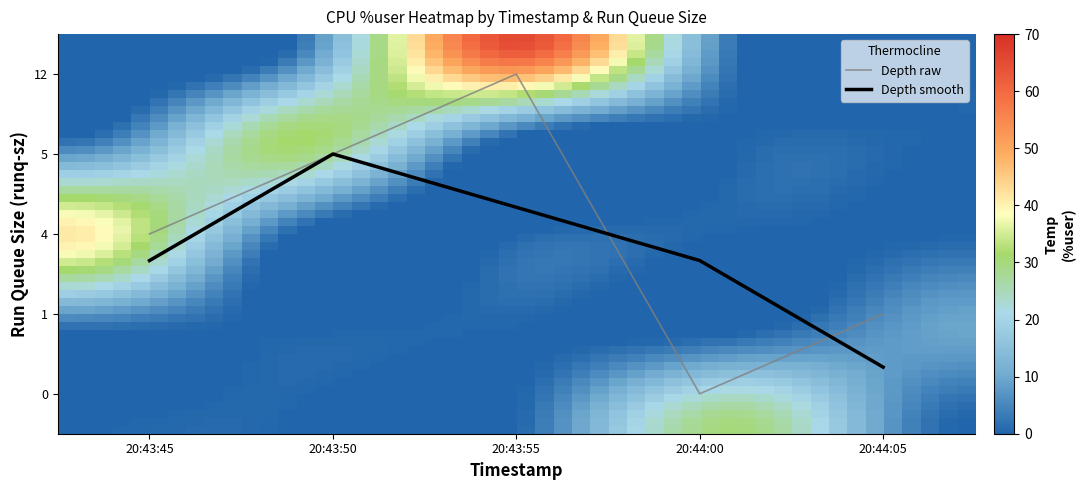

Does the chart display data point markers on the line(s)?

No